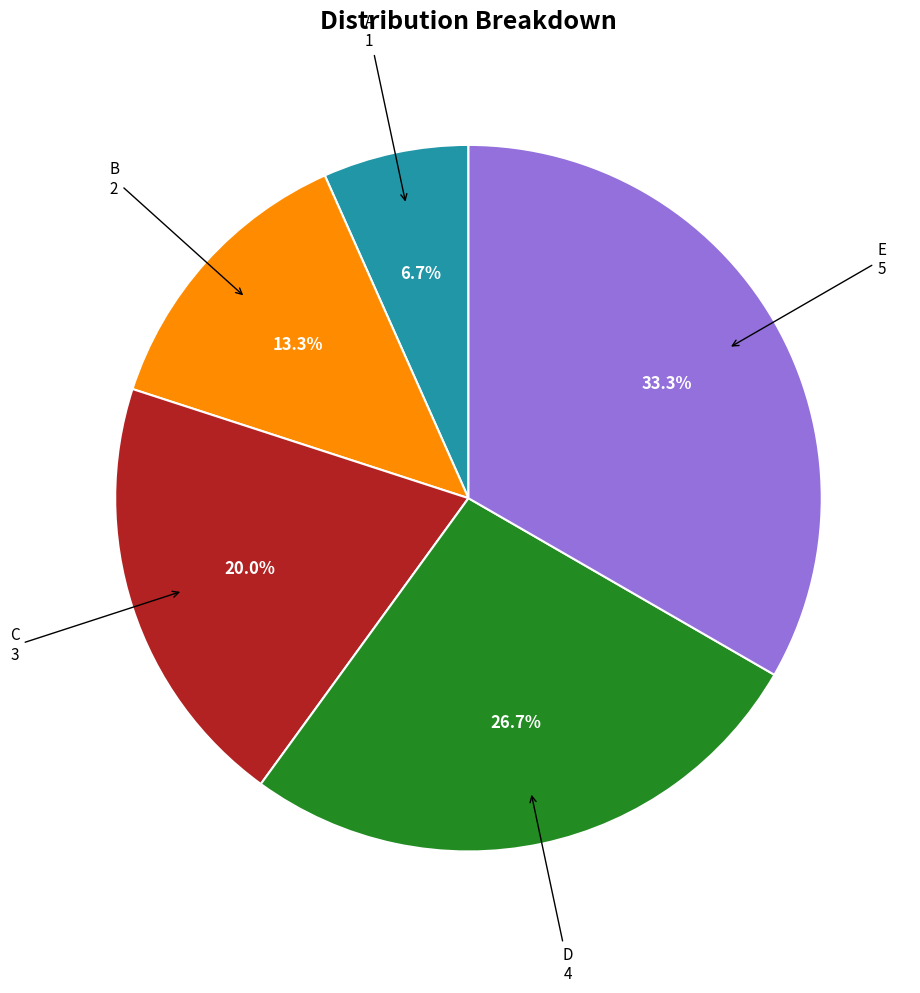

Is there any slice that represents more than half of the pie?

No